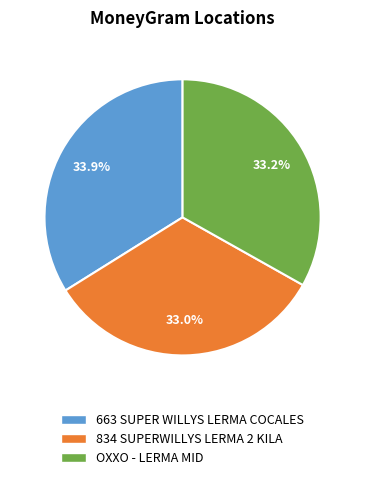

Does any single category account for the majority?

No